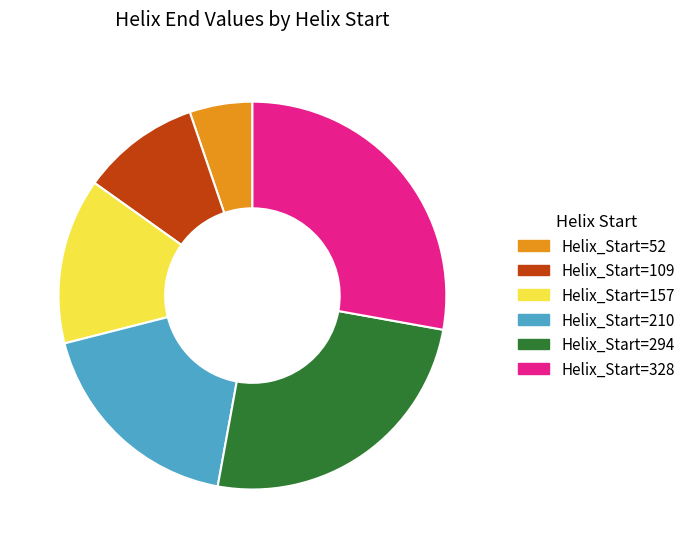

Rank the categories by value from highest to lowest.

Helix_Start=328, Helix_Start=294, Helix_Start=210, Helix_Start=157, Helix_Start=109, Helix_Start=52